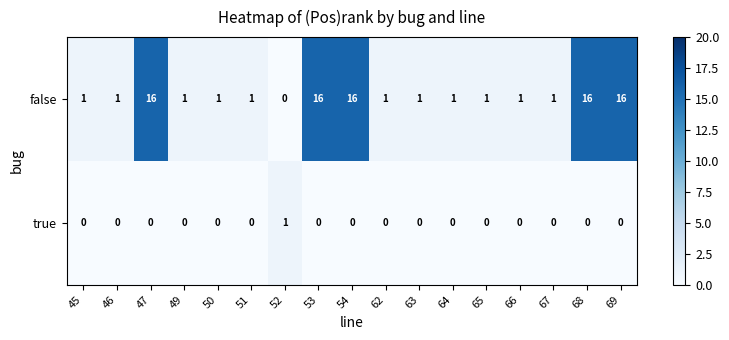

True or false: false has a value of 1 at 63.

True